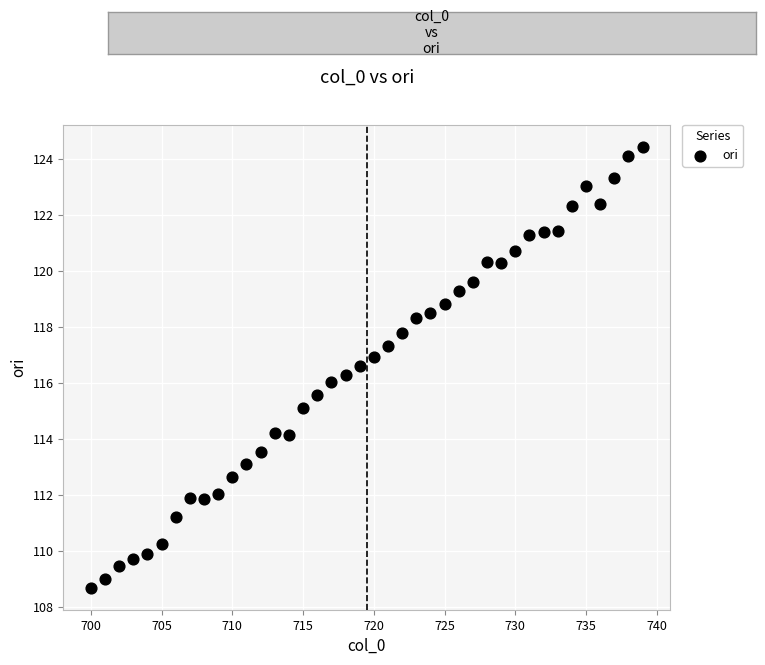

What is the range of Y values (max minus min)?

15.8